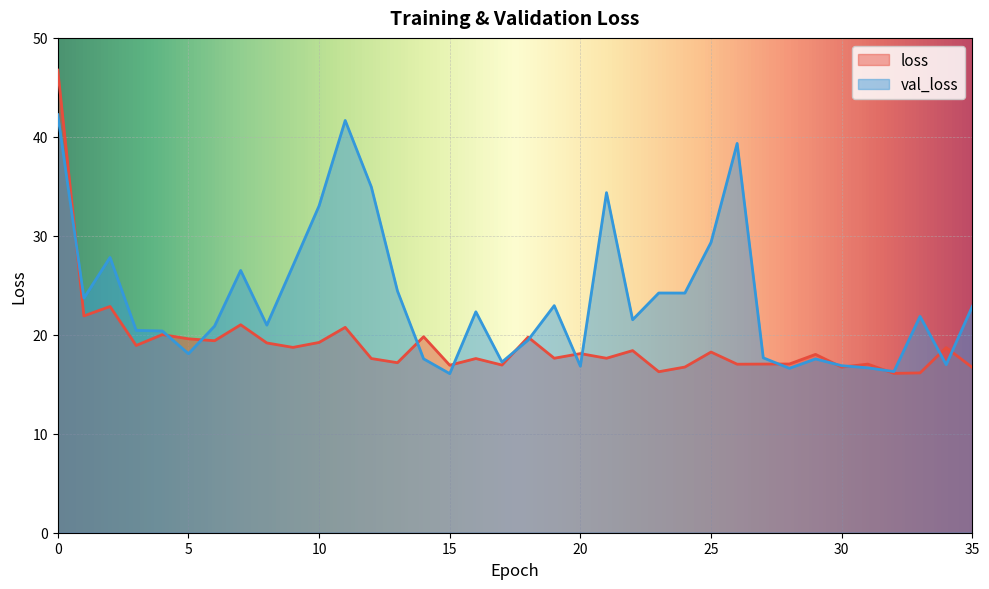

How many series are shown in this chart?

2